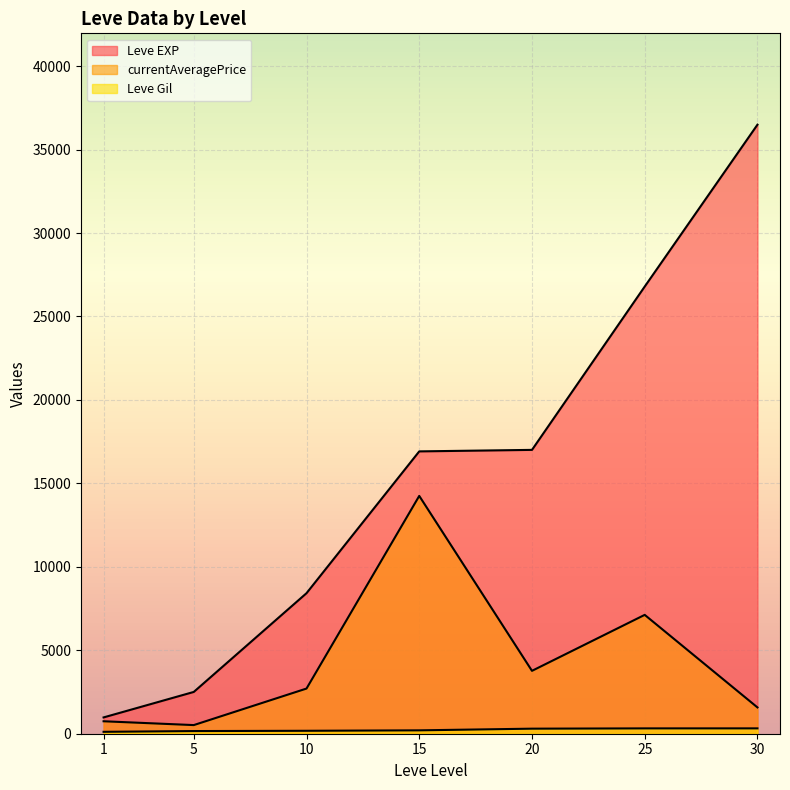

How many lines are shown in the chart?

3